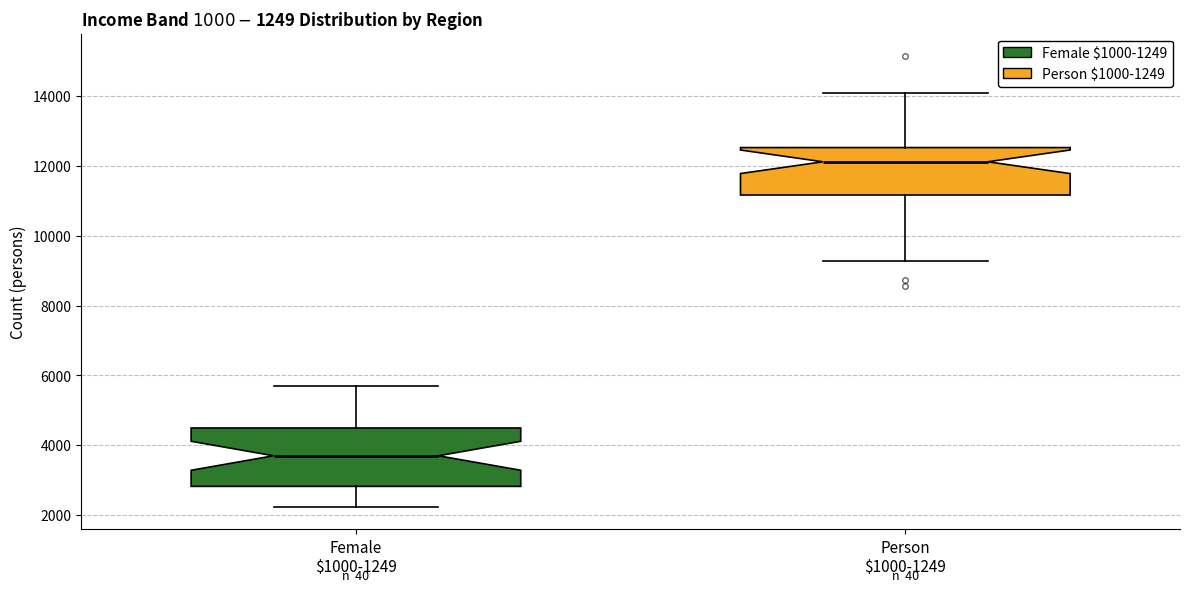

Reading left to right, read every box against the y-axis: the position of its median line, the range the box covers, and the ends of its whiskers. The values are not printed on the chart, so give them approximately, as read against the axis.

Female $1000-1249: median 3600, box 2800 to 4400, whiskers 2200 to 5800
Person $1000-1249: median 12200, box 11200 to 12600, whiskers 9200 to 14200